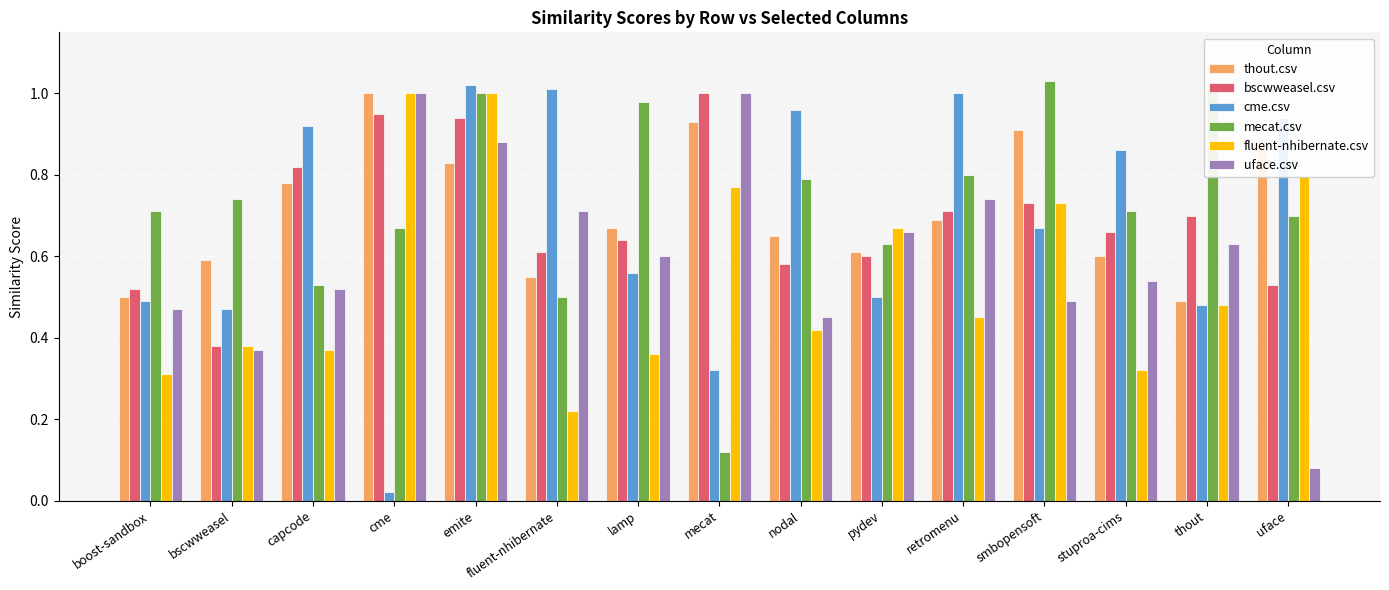

Count the number of data series in this chart.

6